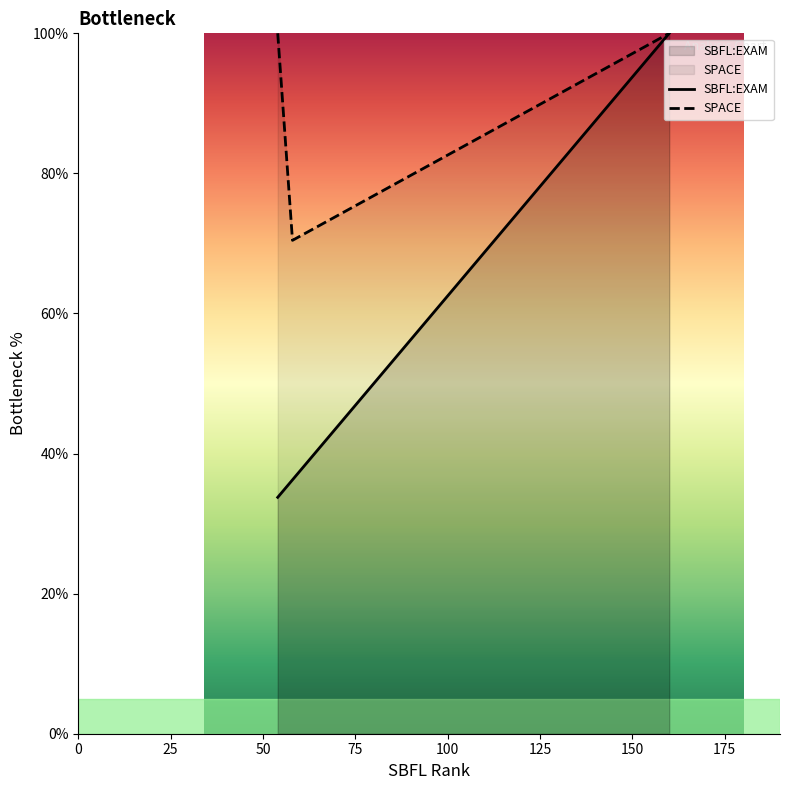

Which series has the widest spread of values?

SBFL:EXAM